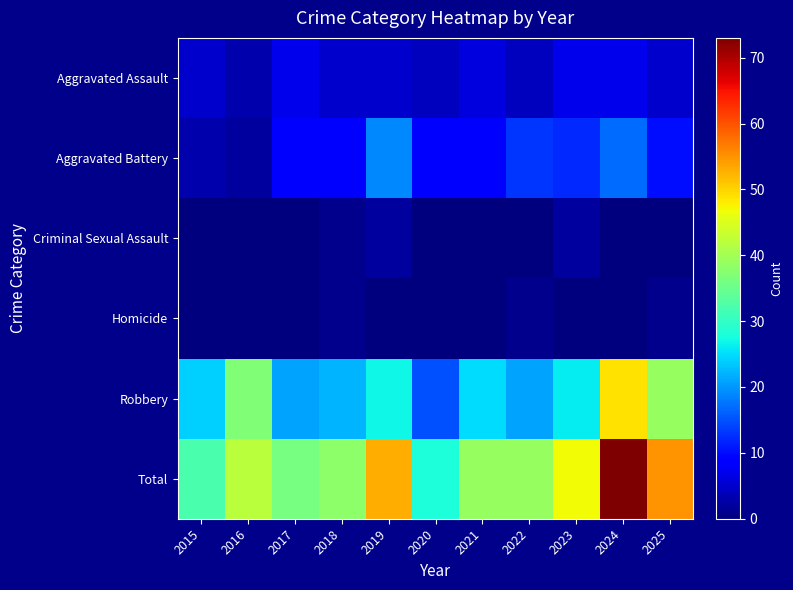

Reading left to right, extract all data points from this chart.

Aggravated Assault: 2015=5	2016=3	2017=7	2018=5	2019=5	2020=4	2021=6	2022=4	2023=7	2024=7	2025=5
Aggravated Battery: 2015=3	2016=2	2017=8	2018=9	2019=19	2020=9	2021=8	2022=13	2023=12	2024=17	2025=10
Criminal Sexual Assault: 2015=0	2016=0	2017=0	2018=1	2019=2	2020=0	2021=0	2022=0	2023=2	2024=0	2025=0
Homicide: 2015=0	2016=0	2017=0	2018=1	2019=0	2020=0	2021=0	2022=1	2023=0	2024=0	2025=1
Robbery: 2015=24	2016=37	2017=21	2018=22	2019=27	2020=15	2021=25	2022=21	2023=26	2024=49	2025=39
Total: 2015=32	2016=42	2017=36	2018=38	2019=53	2020=28	2021=39	2022=39	2023=47	2024=73	2025=55